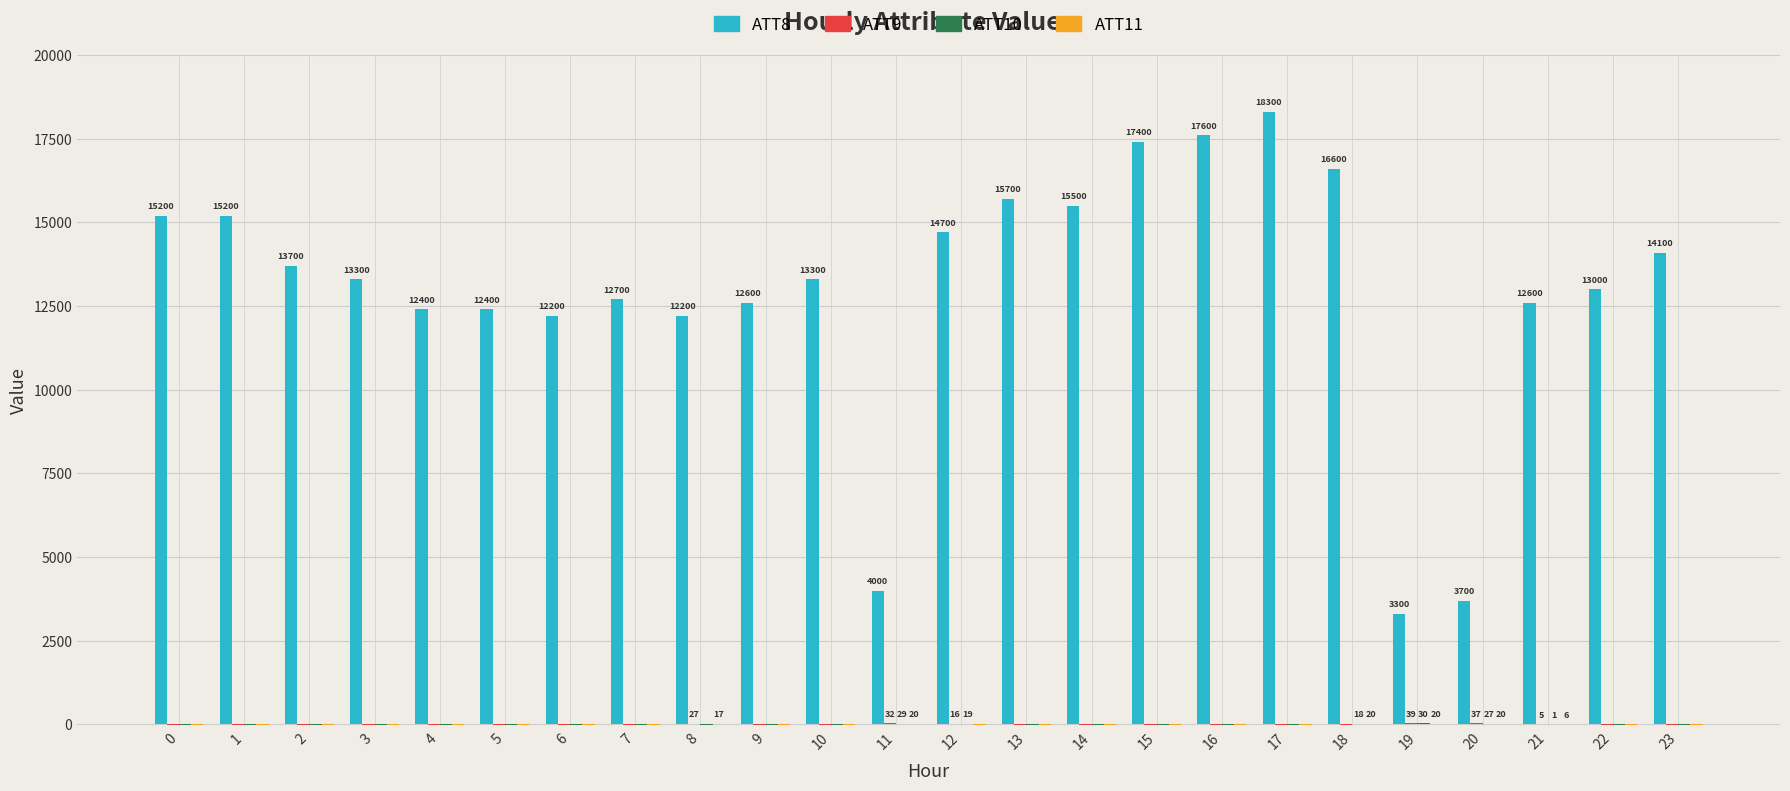

Are the bars grouped side by side (vs. stacked)?

Yes